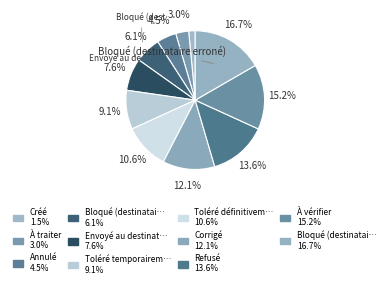

Count the number of slices in the pie.

11